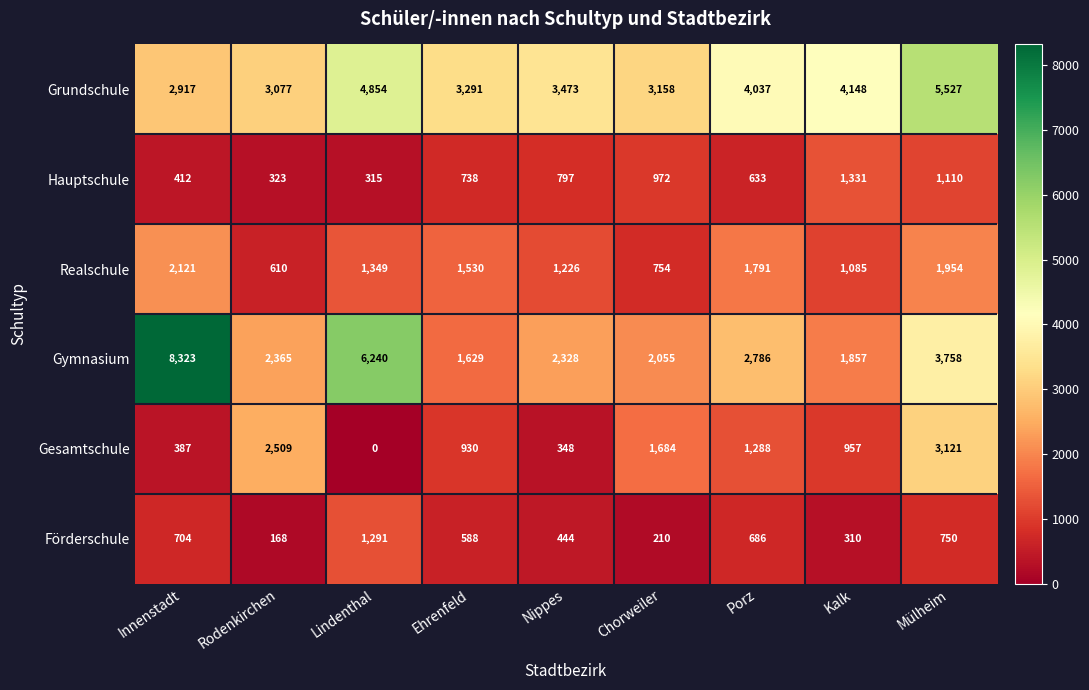

What is the difference between the maximum and second lowest values in the Hauptschule series?

1008